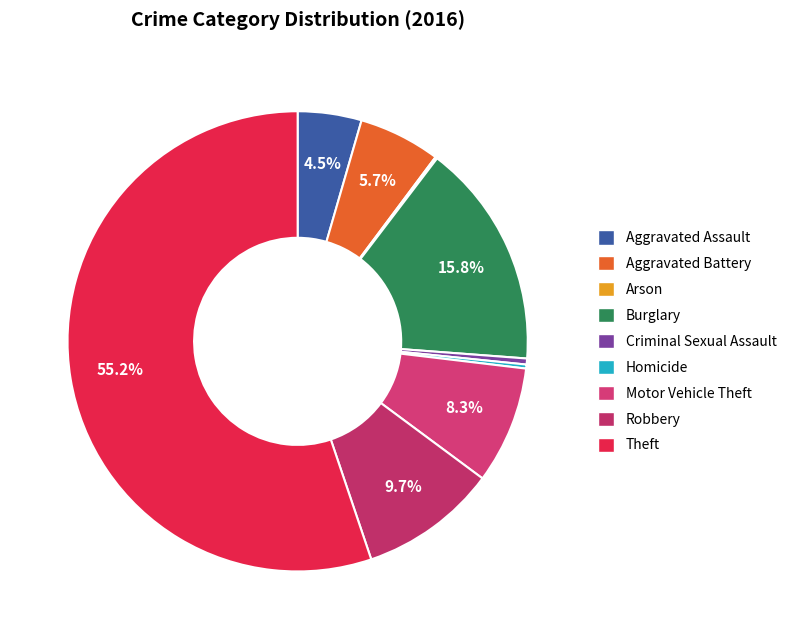

Rank the categories by value from highest to lowest.

Theft, Burglary, Robbery, Motor Vehicle Theft, Aggravated Battery, Aggravated Assault, Criminal Sexual Assault, Homicide, Arson